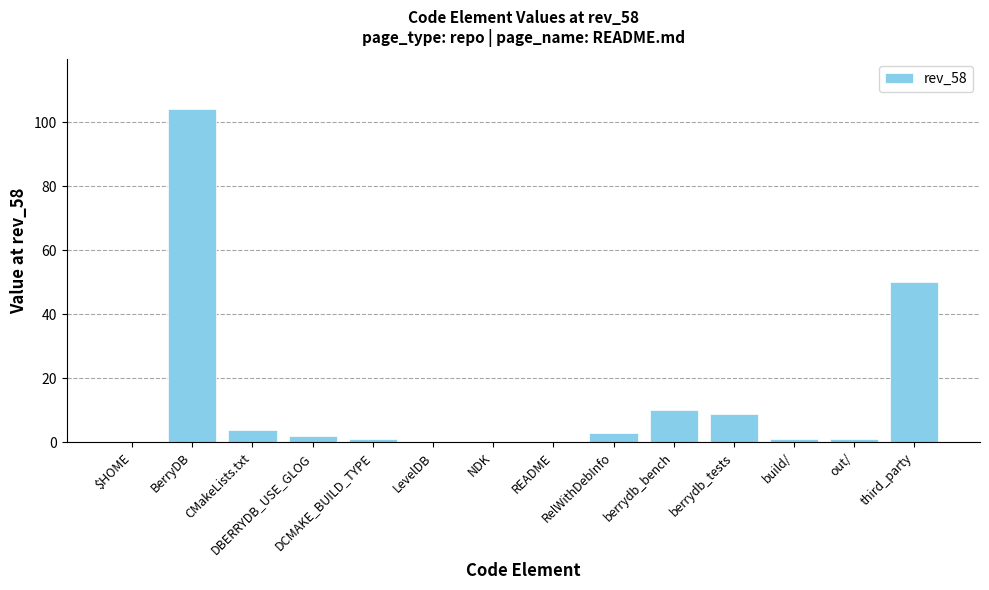

What is the change in value from DBERRYDB_USE_GLOG to berrydb_tests?

+7